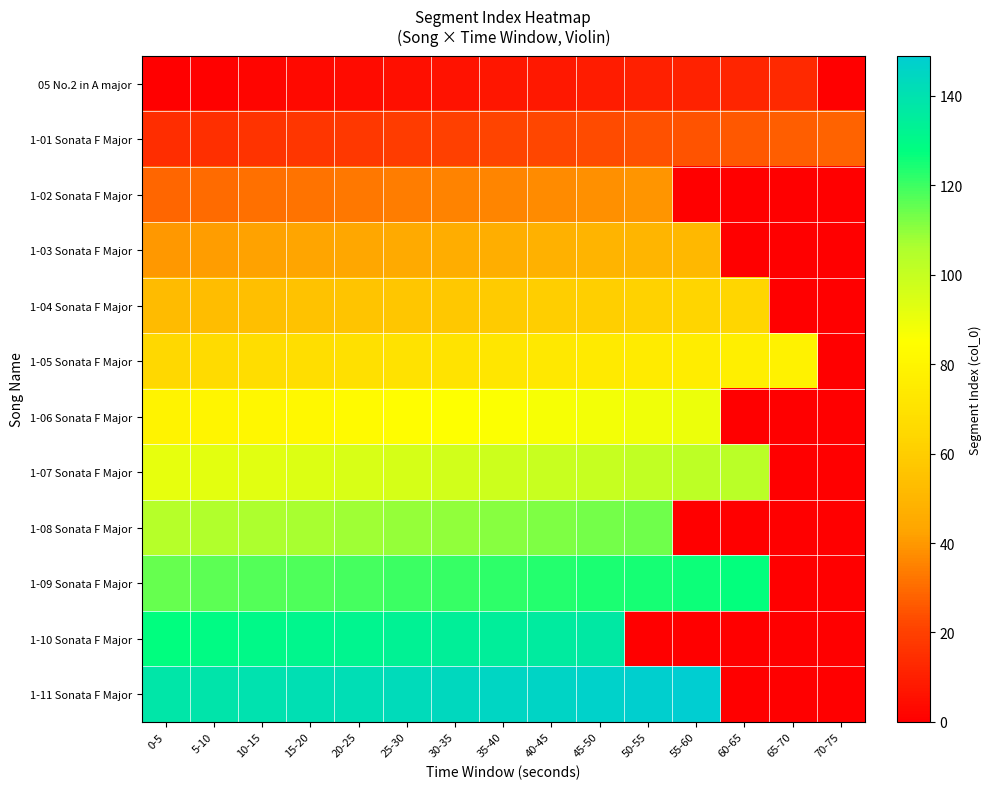

How many series are shown in this chart?

12